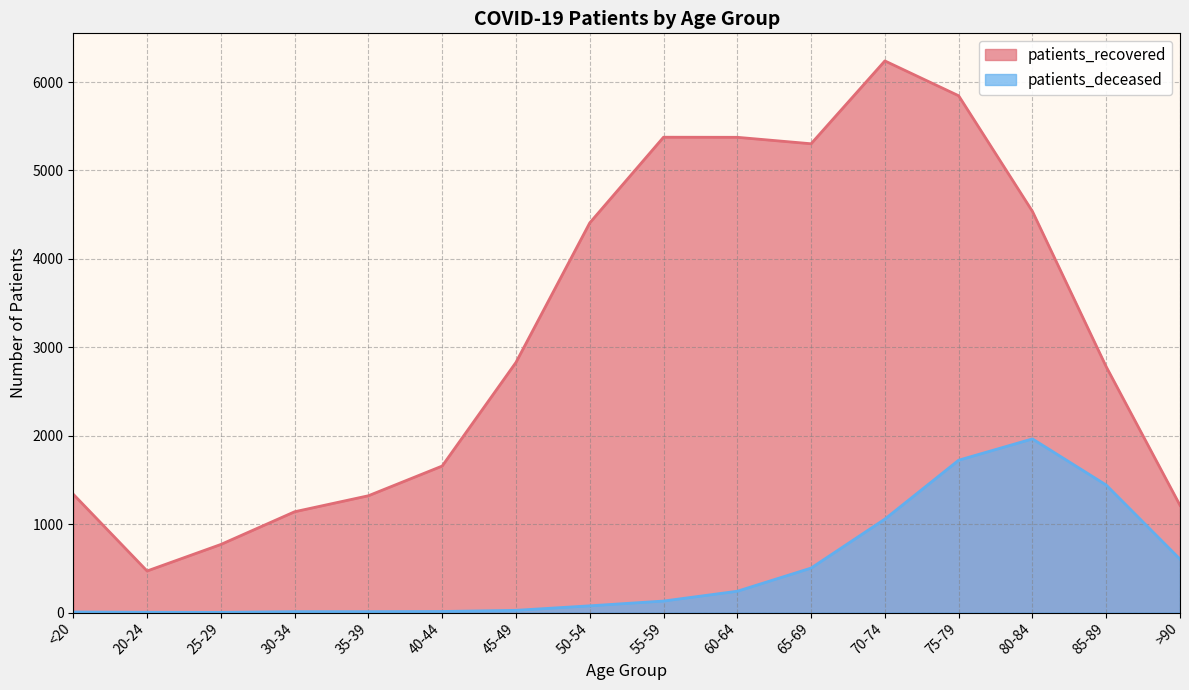

Which category has the lowest value in the patients_recovered series?

20-24